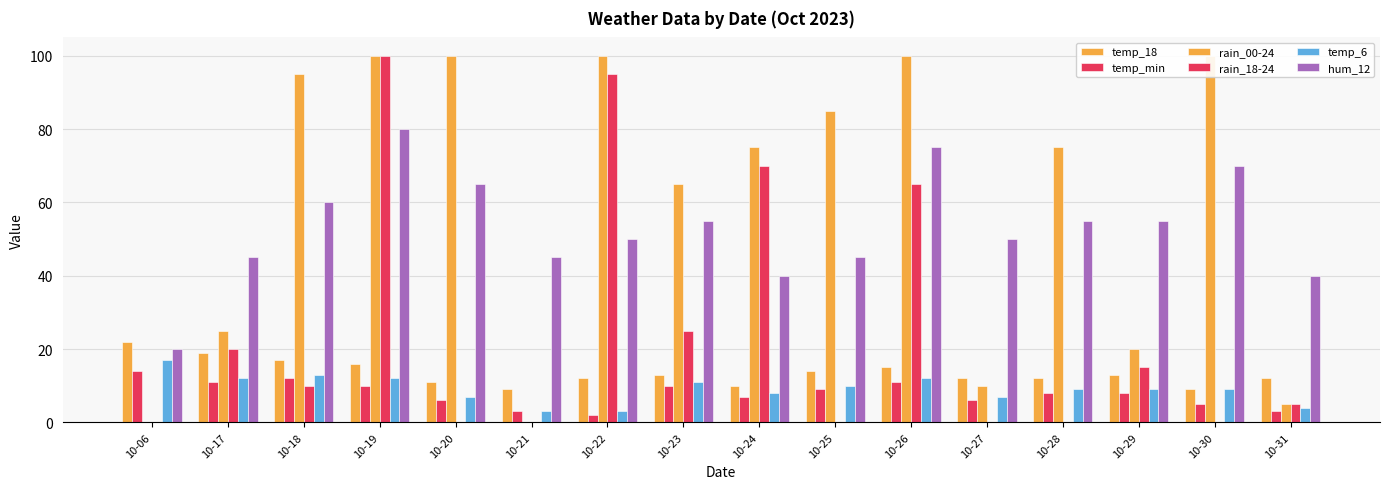

What is the average value of the temp_6 series?

9